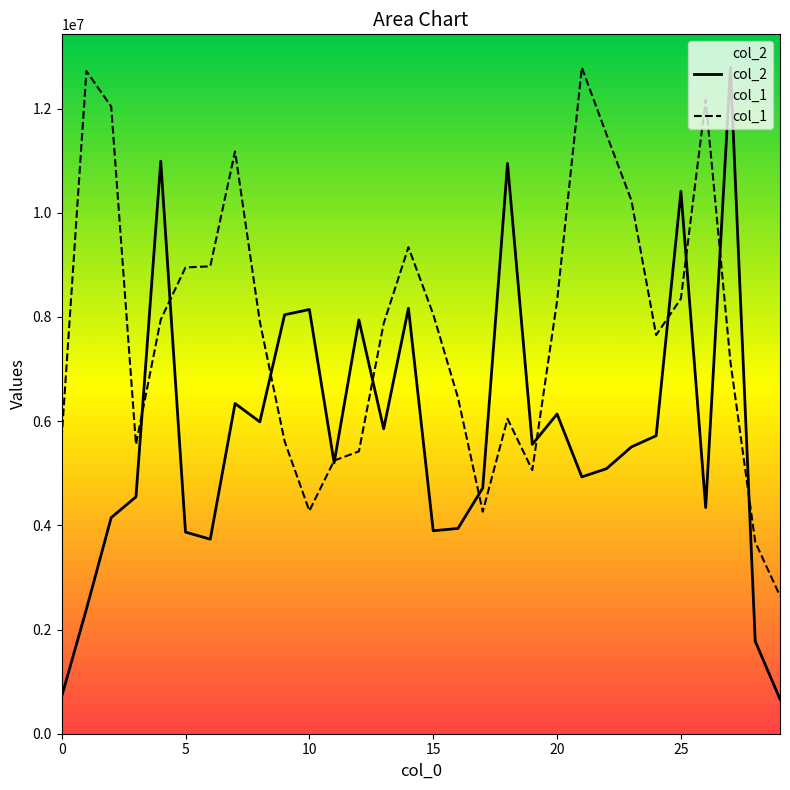

Rank the series by their maximum value, from lowest to highest.

col_1, col_2